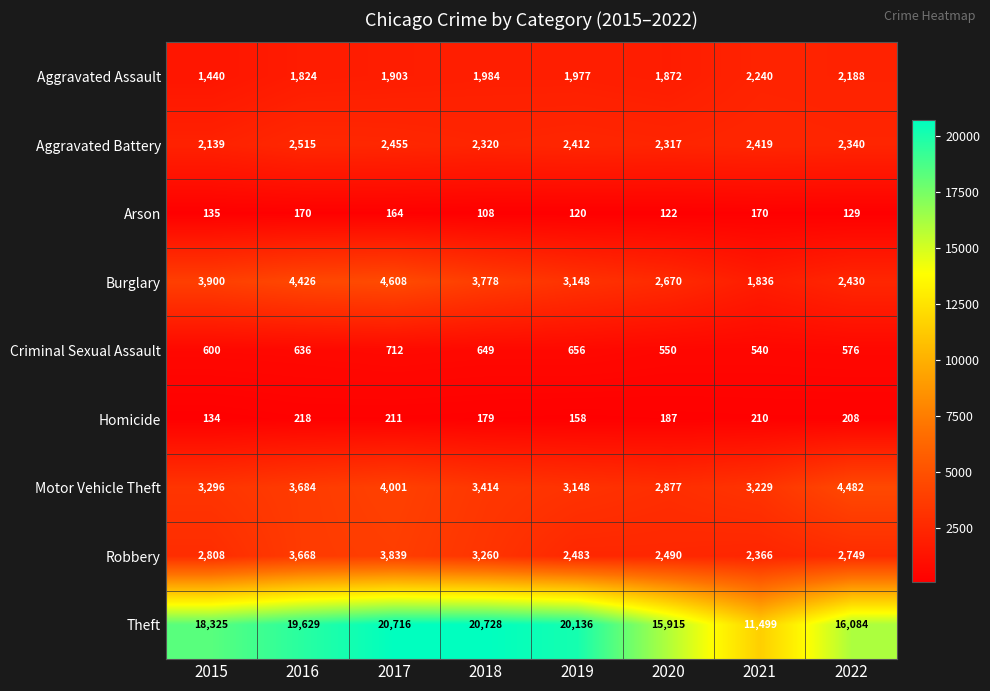

How many data points does each series have?

8